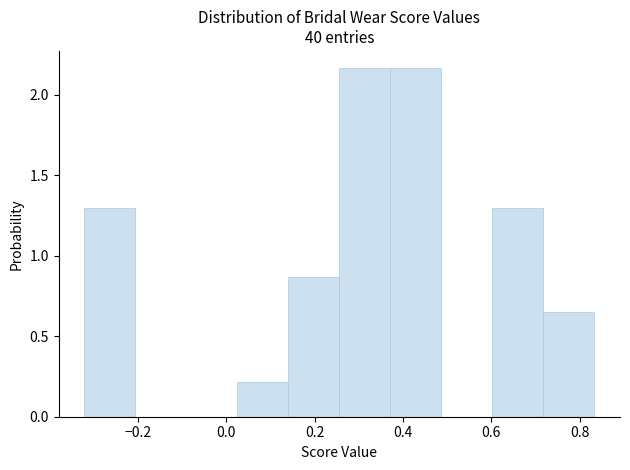

Reading left to right, list every bar in this chart as the range it spans on the x-axis followed by its height. Neither the bar edges nor the heights are printed on the chart, so give them approximately, as read against the axes.

-0.32 to -0.20: 1.30
-0.20 to -0.10: 0
-0.10 to 0.02: 0
0.02 to 0.14: 0.20
0.14 to 0.26: 0.85
0.26 to 0.38: 2.15
0.38 to 0.48: 2.15
0.48 to 0.60: 0
0.60 to 0.72: 1.30
0.72 to 0.84: 0.65